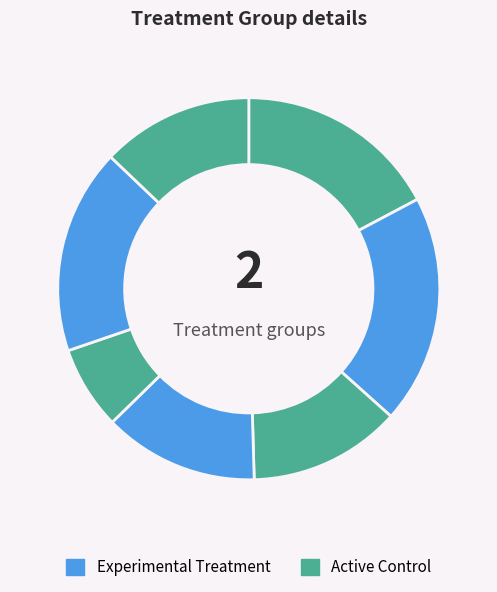

How many slices are in this pie chart?

7